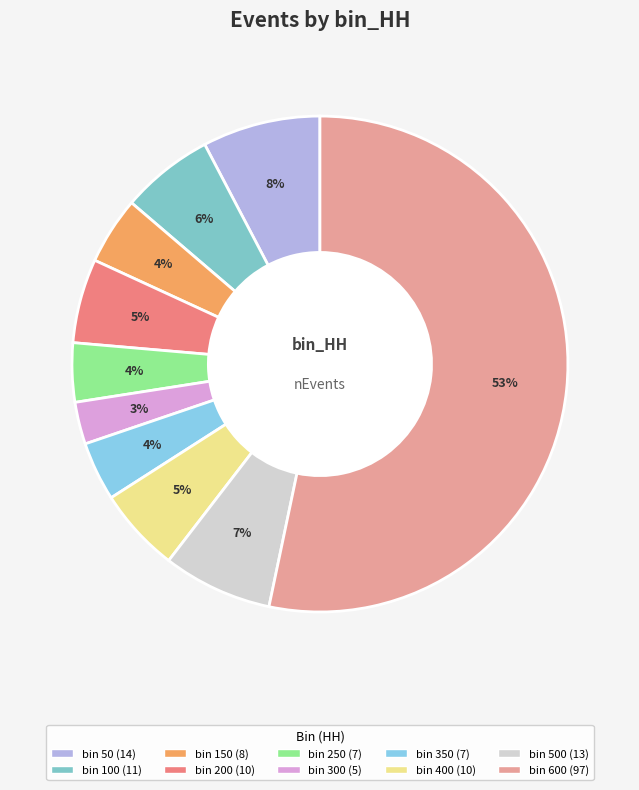

What is the smallest slice in the pie chart?

300